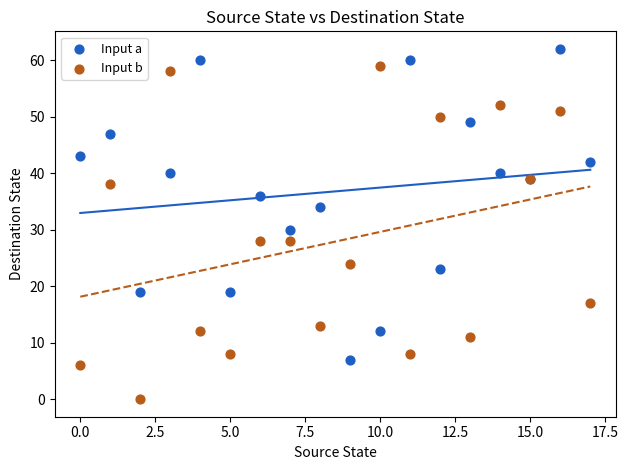

Across all series, what Y value is closest to 31?

30